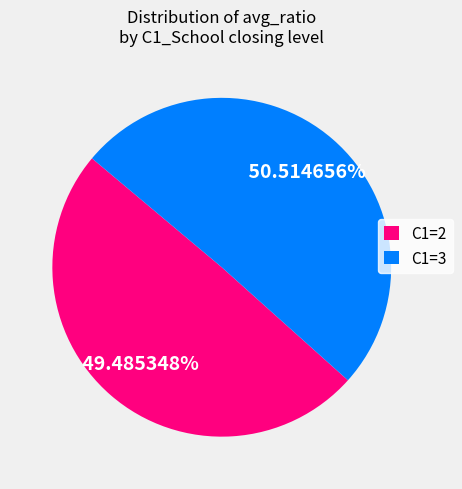

What is the ratio of the value at C1=2 to the value at C1=3?

1.0